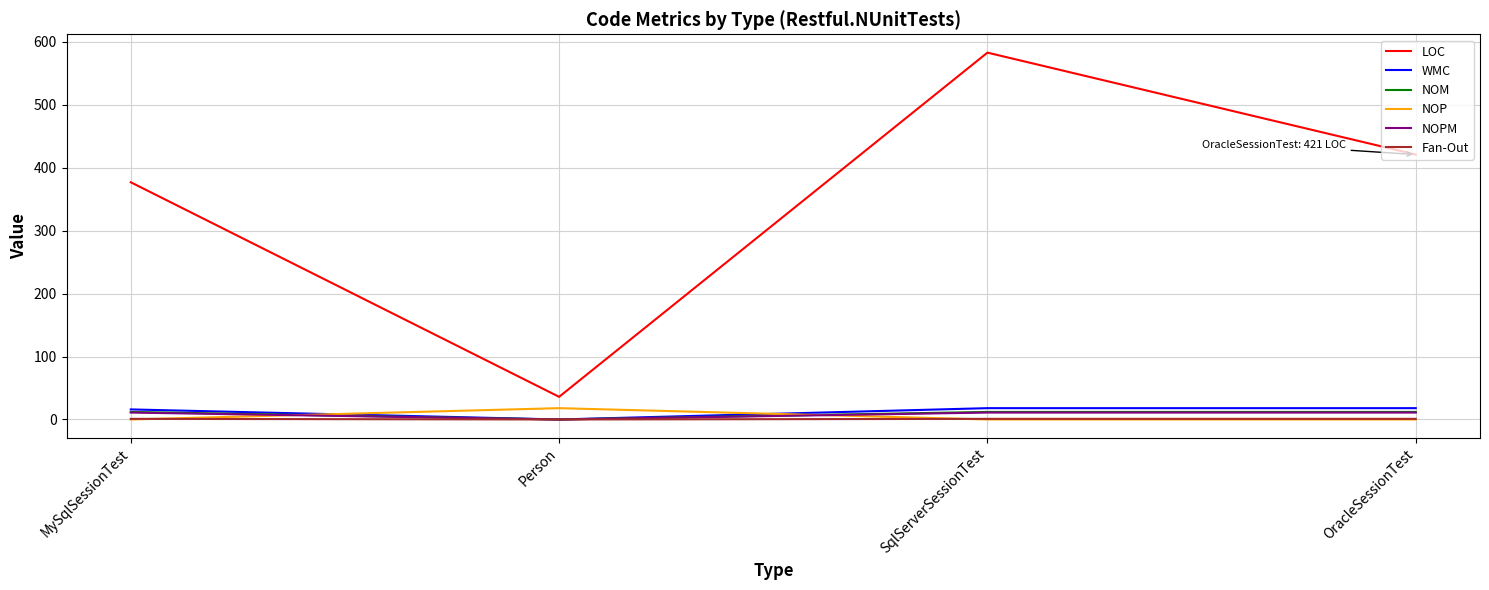

Which category has the lowest value in the WMC series?

Person